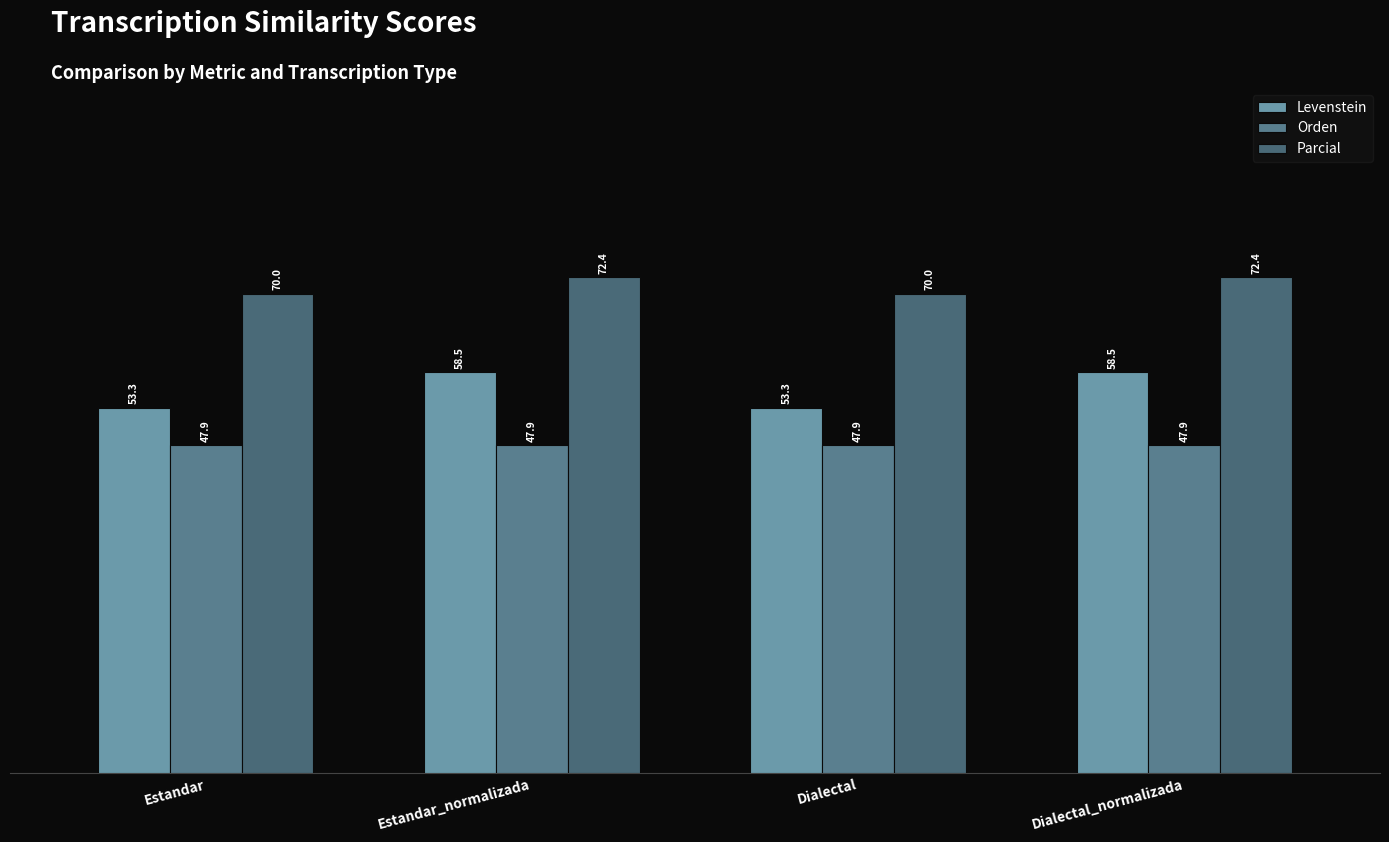

What is the minimum value shown in the chart?

47.9